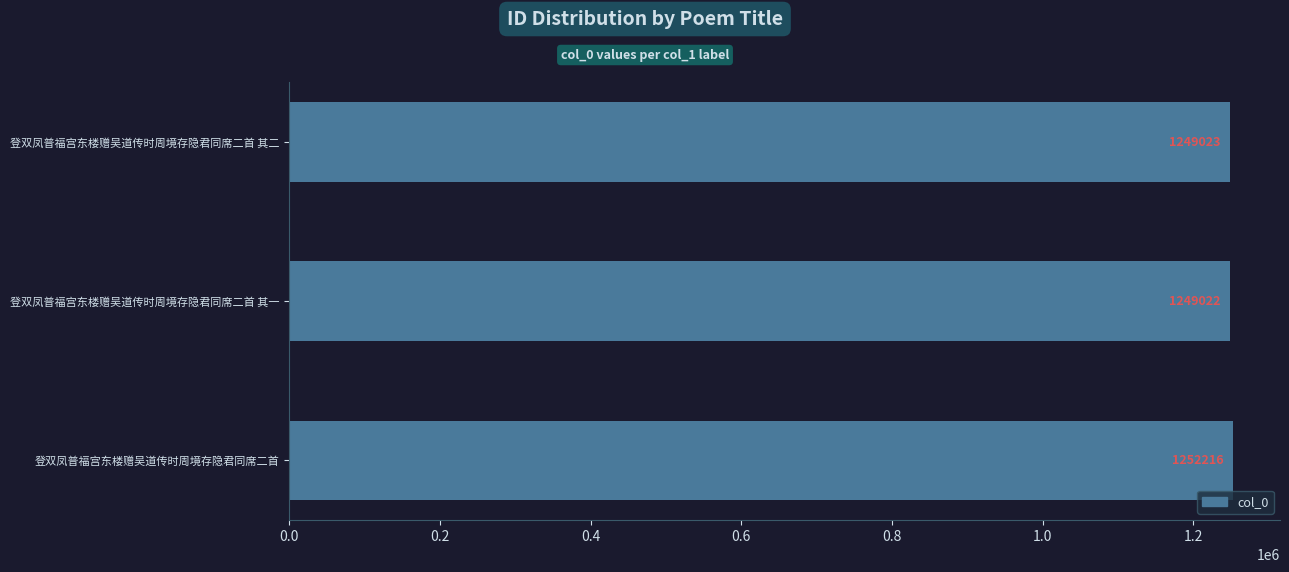

True or false: the data shows 318707 at 登双凤普福宫东楼赠吴道传时周境存隐君同席二首.

False